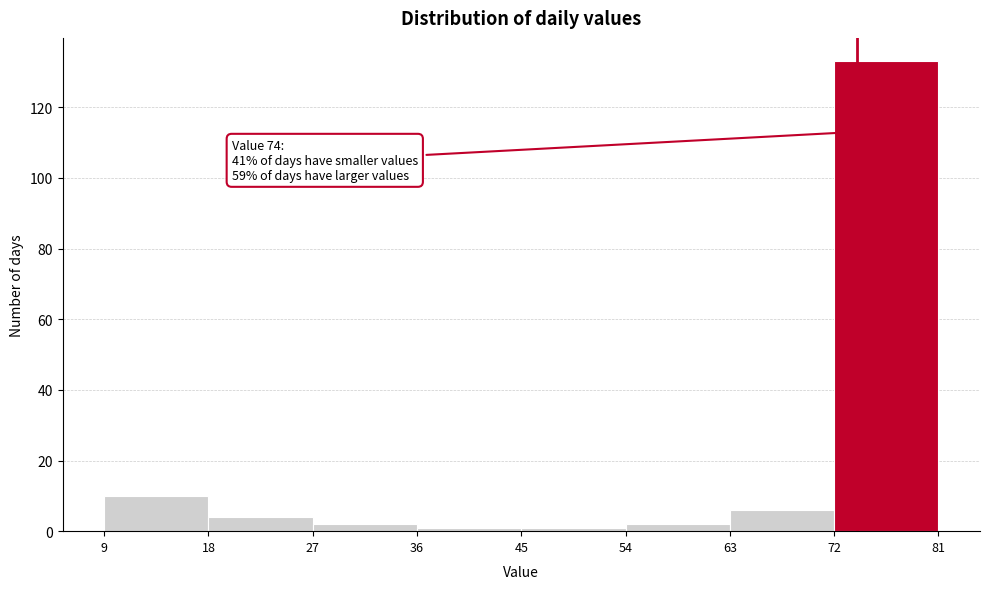

Which range on the x-axis has the tallest bar?

72 to 81